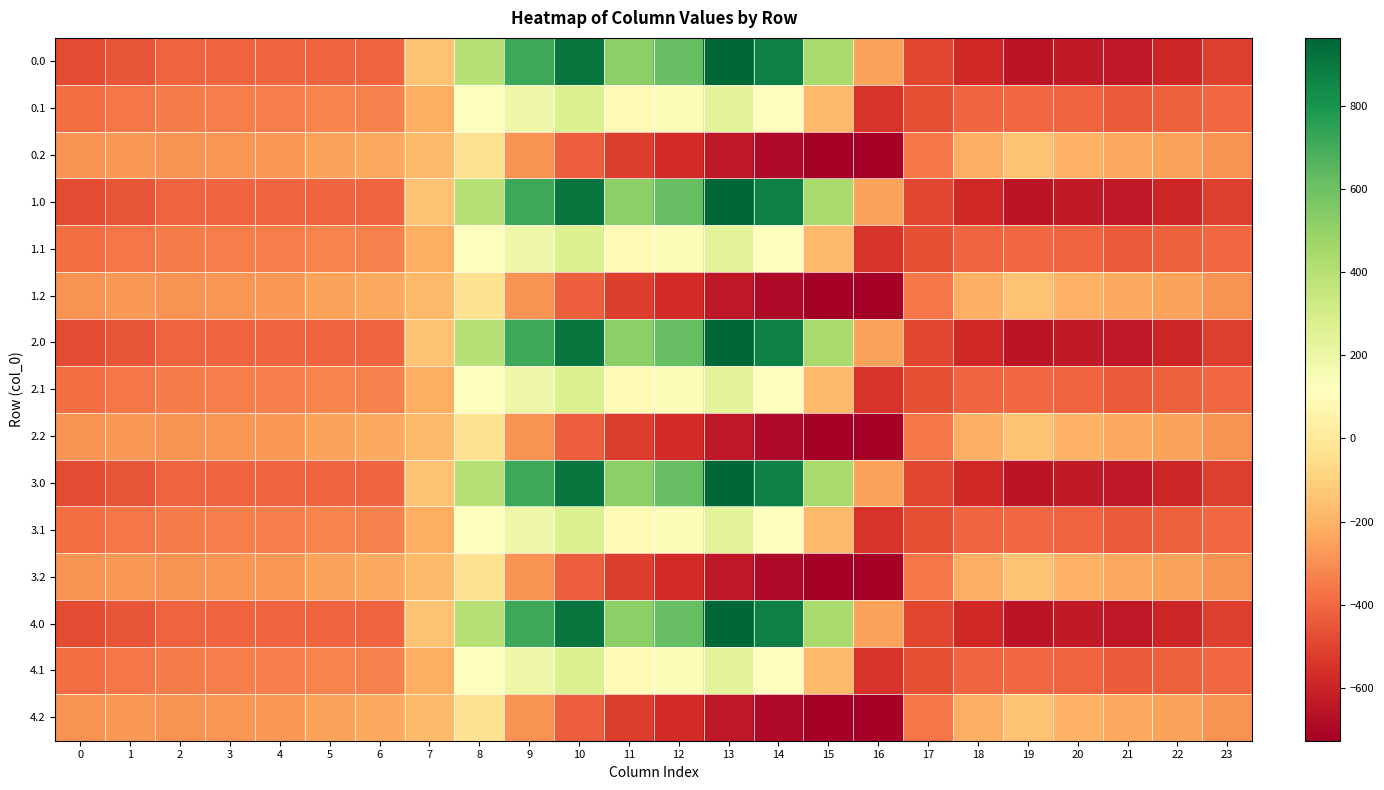

What is the greatest value displayed?

962.7